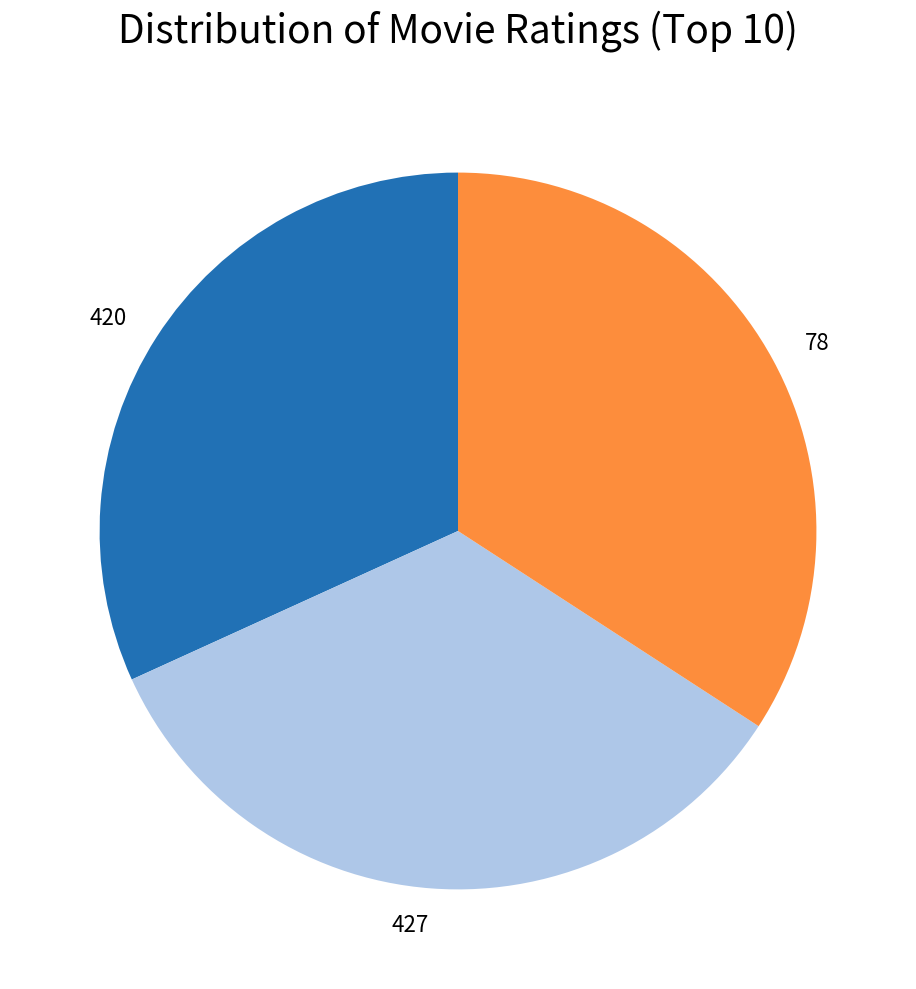

Does 420 account for over 50% of the chart?

No